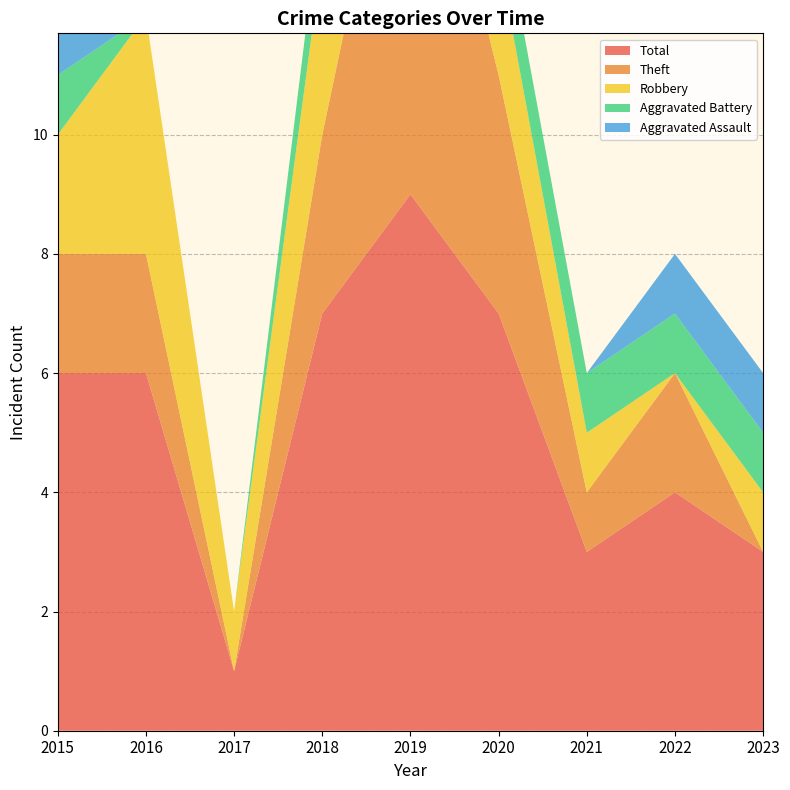

Reading left to right, extract all data points from this chart.

Aggravated Assault: 1	0	0	0	0	0	0	1	1
Aggravated Battery: 1	0	0	1	0	1	1	1	1
Robbery: 2	4	1	3	1	2	1	0	1
Theft: 2	2	0	3	8	4	1	2	0
Total: 6	6	1	7	9	7	3	4	3